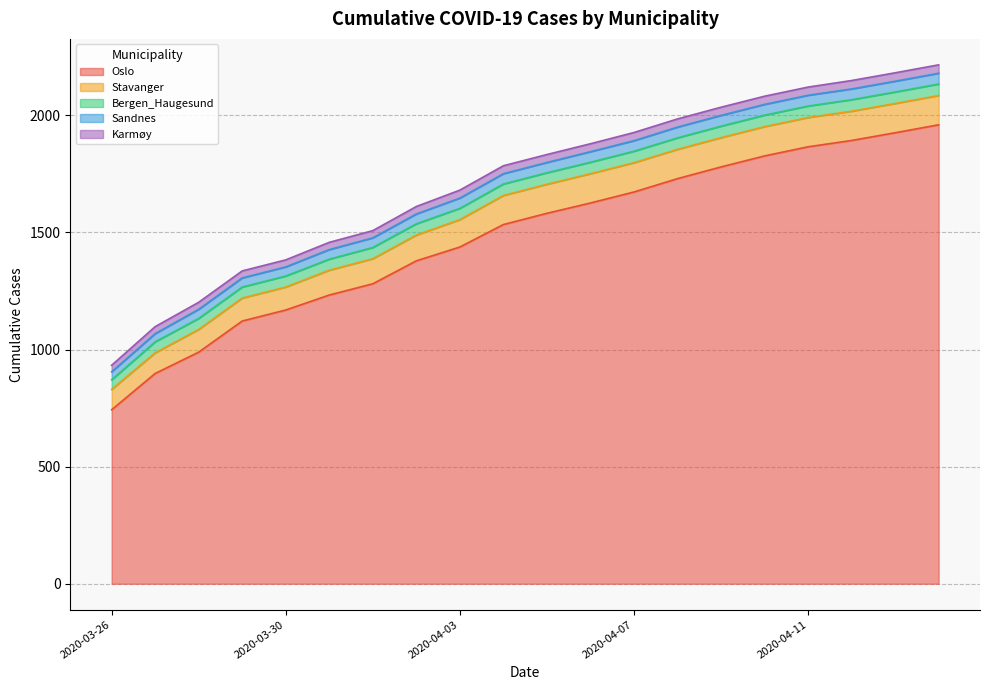

Which has a higher value, 2020-04-06 or 2020-04-02?

2020-04-06